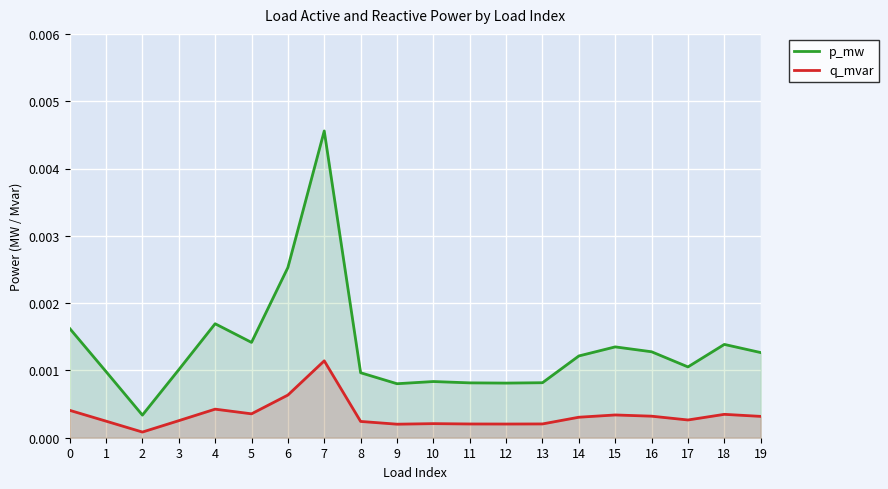

How many interior local valleys does the q_mvar series have?

5